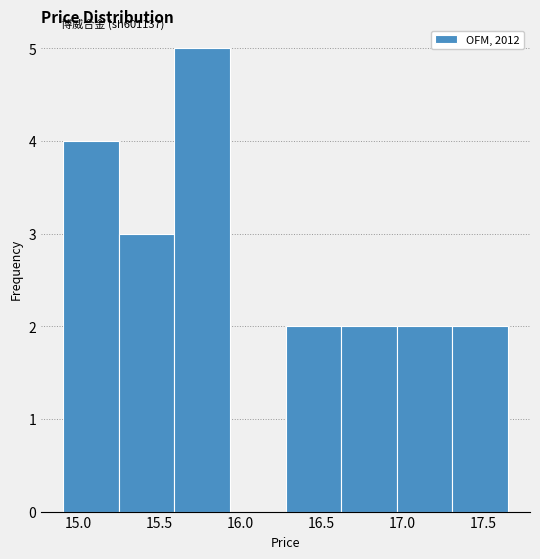

Reading left to right, transcribe this chart: for each bar, give the range it covers on the x-axis and its height. Neither the bar edges nor the heights are printed on the chart, so give them approximately, as read against the axes.

14.90 to 15.25: 4
15.25 to 15.60: 3
15.60 to 15.95: 5
15.95 to 16.30: 0
16.30 to 16.60: 2
16.60 to 16.95: 2
16.95 to 17.30: 2
17.30 to 17.65: 2